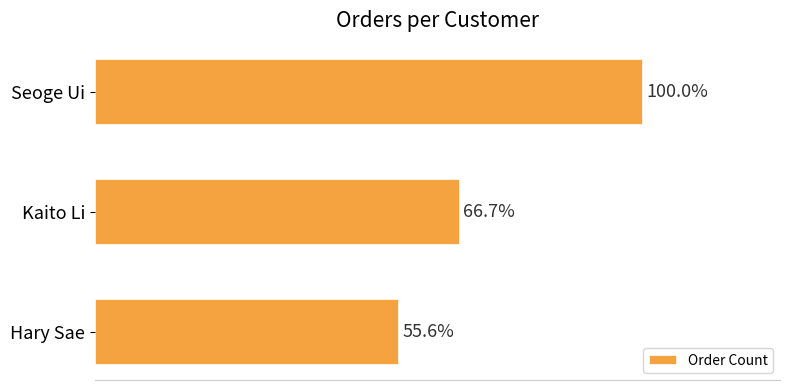

How many bars are there in total?

3